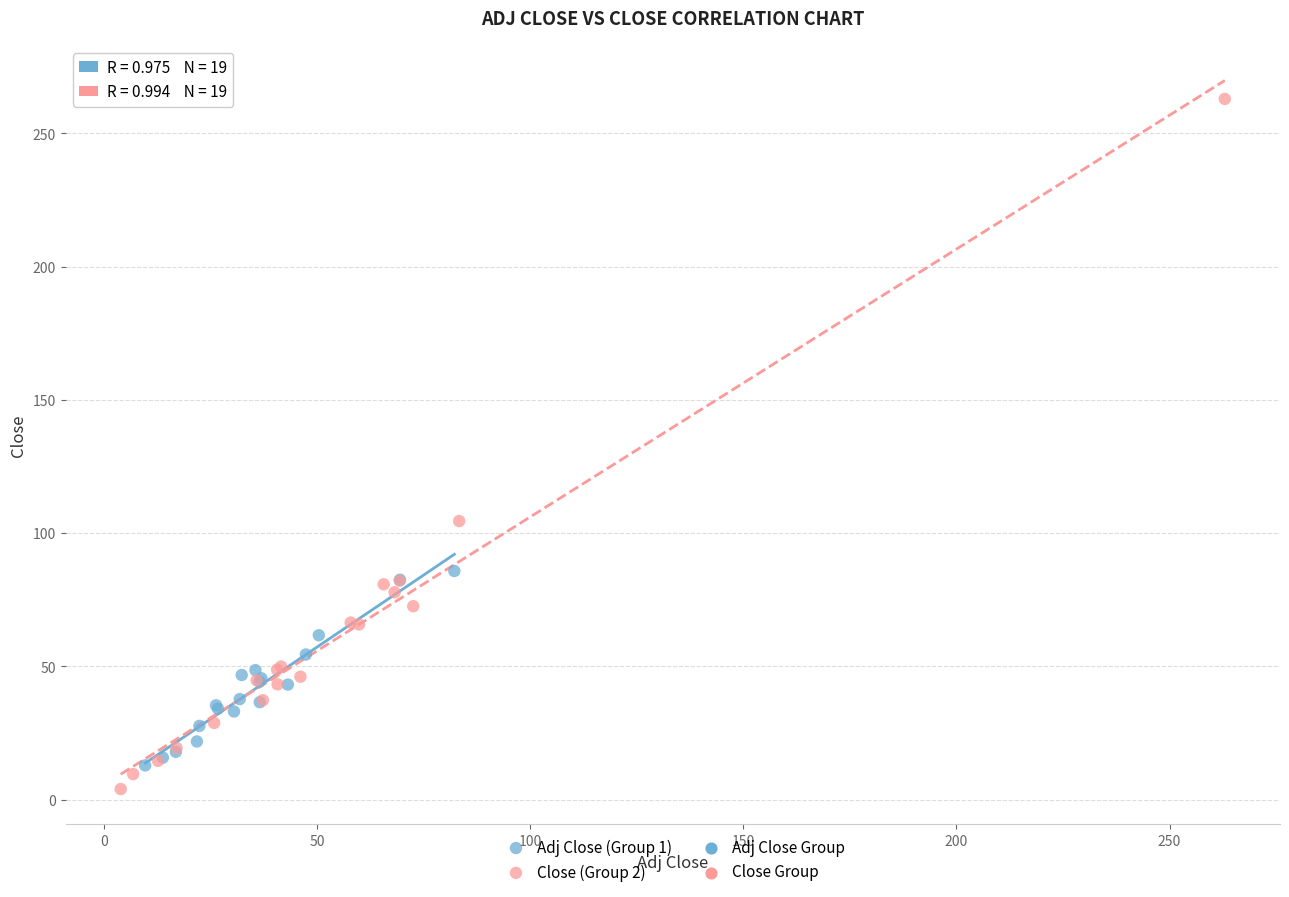

Which series has the widest spread of Y values?

Close (Group 2)